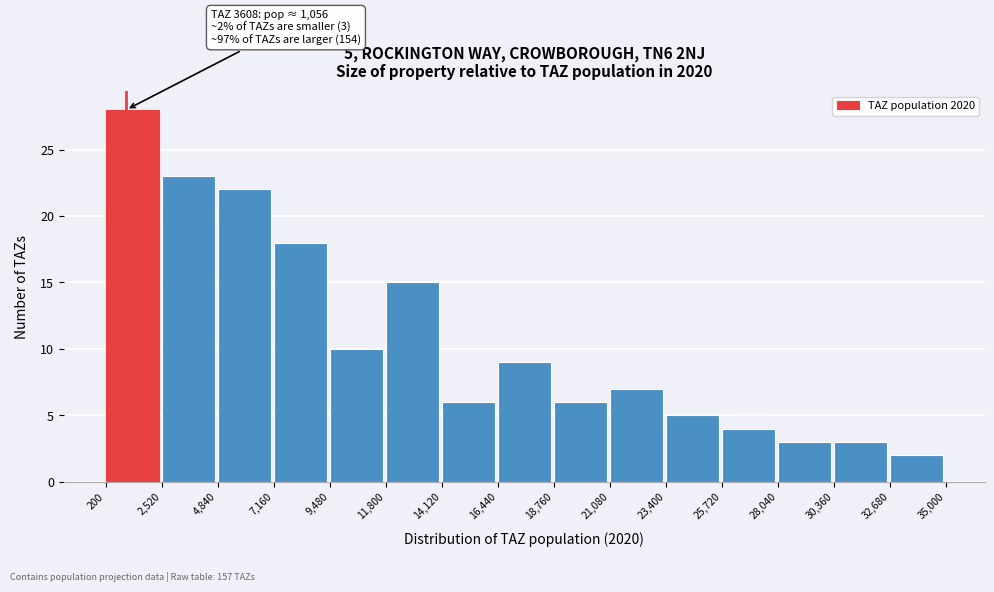

Over which range of the x-axis is the bar tallest?

200 to 2,520